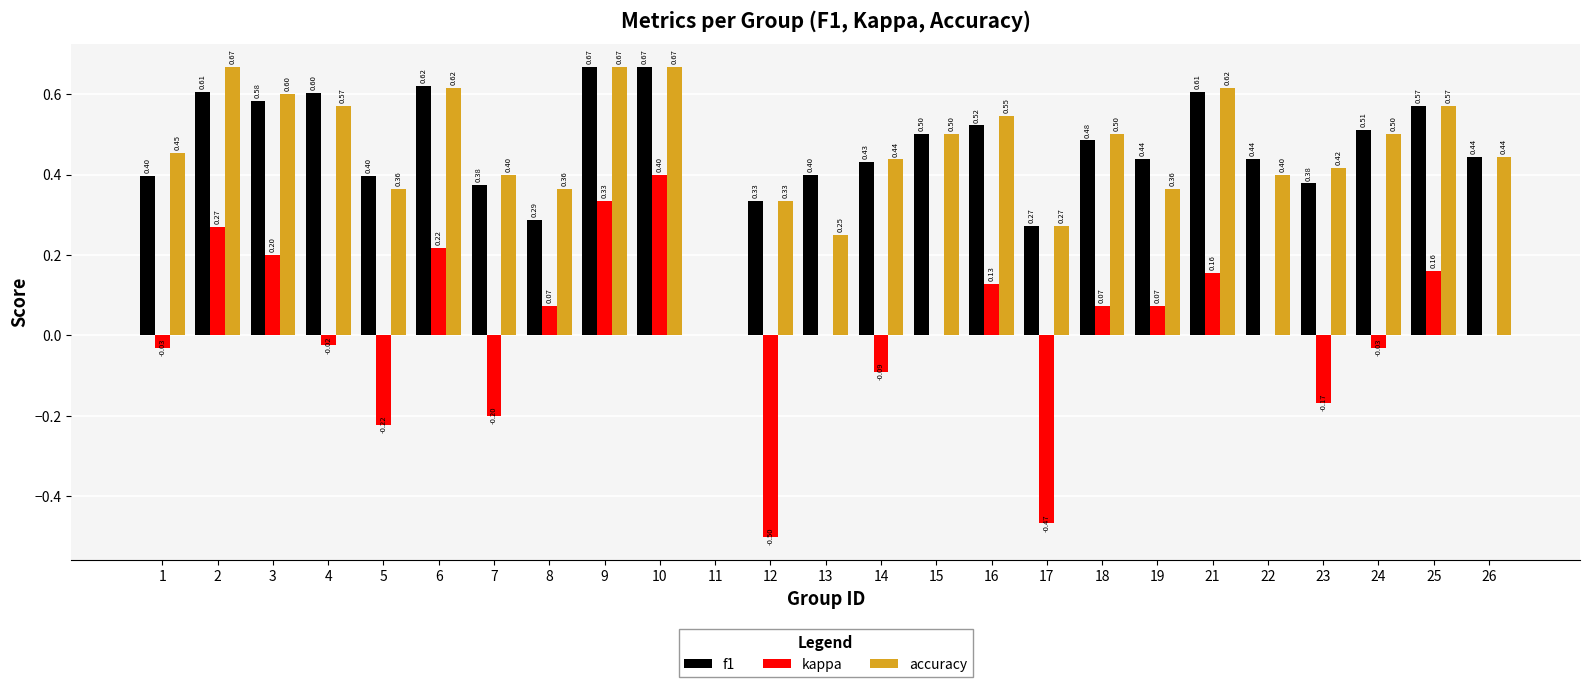

Which series has the largest total across all categories?

f1